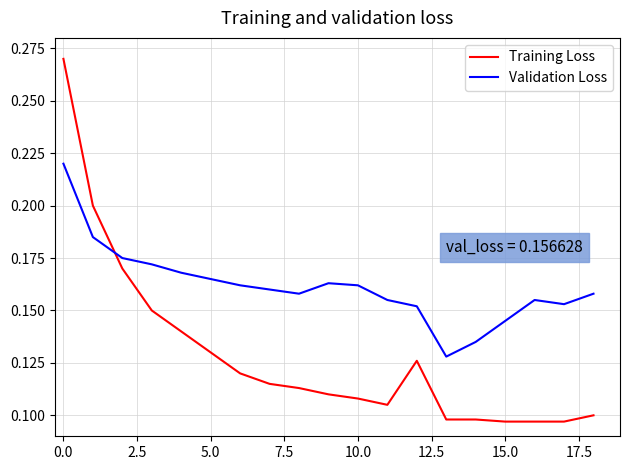

Which series ends up on top after the final intersection of Validation Loss and Training Loss?

Validation Loss